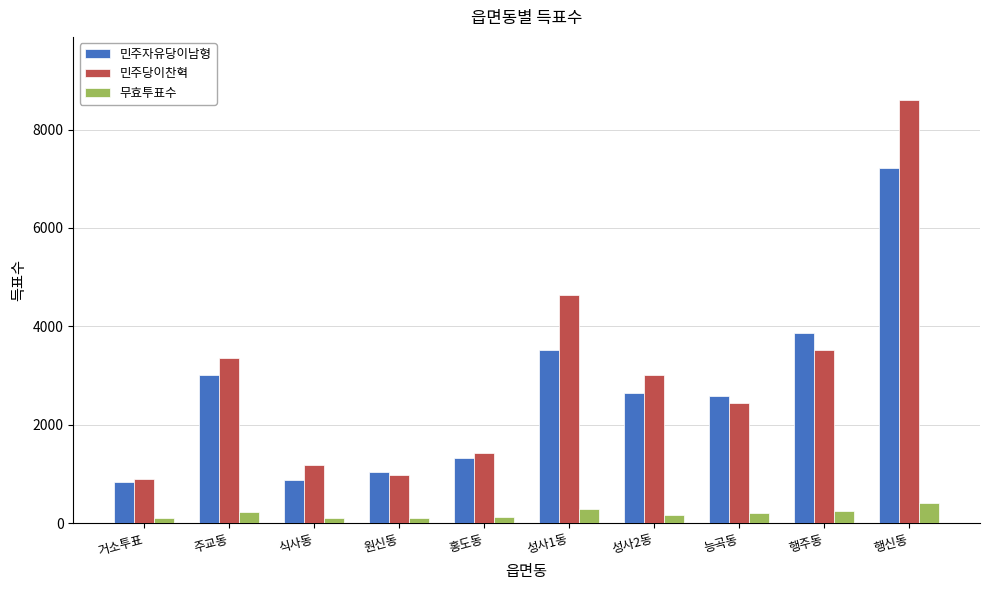

At how many categories does at least one series exceed 5639?

1